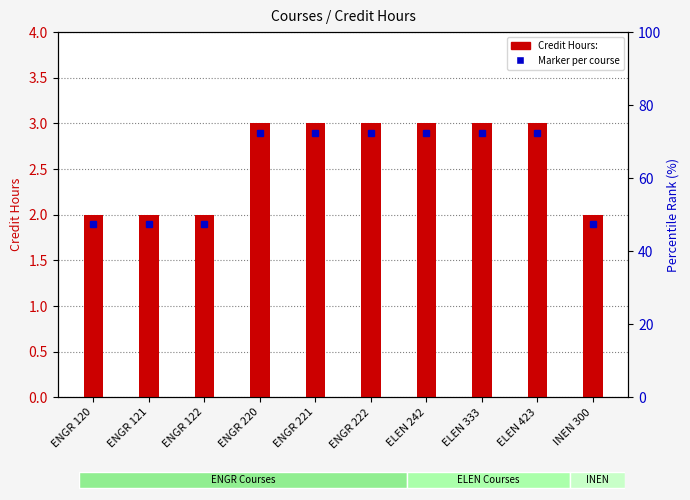

How many values are below 3?

4